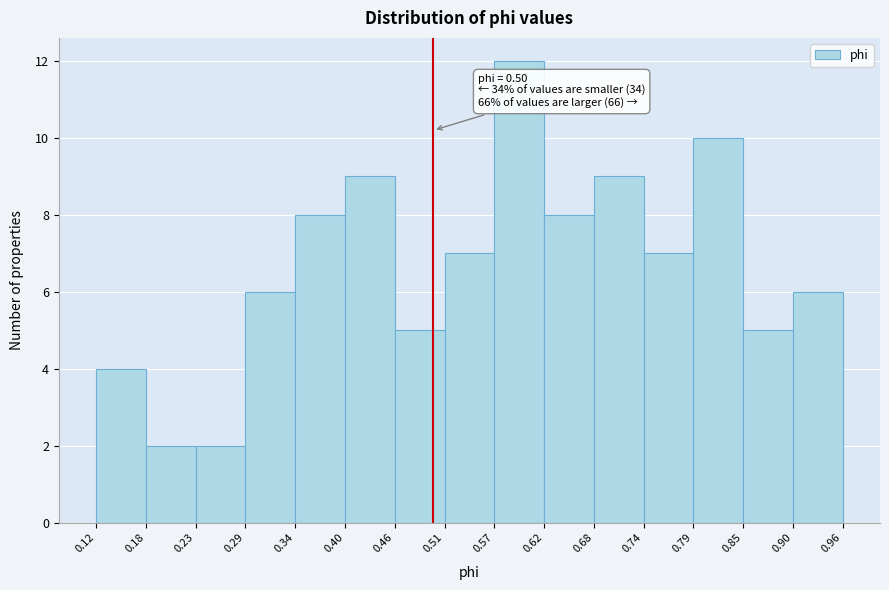

Over which range of the x-axis is the bar tallest?

0.57 to 0.62